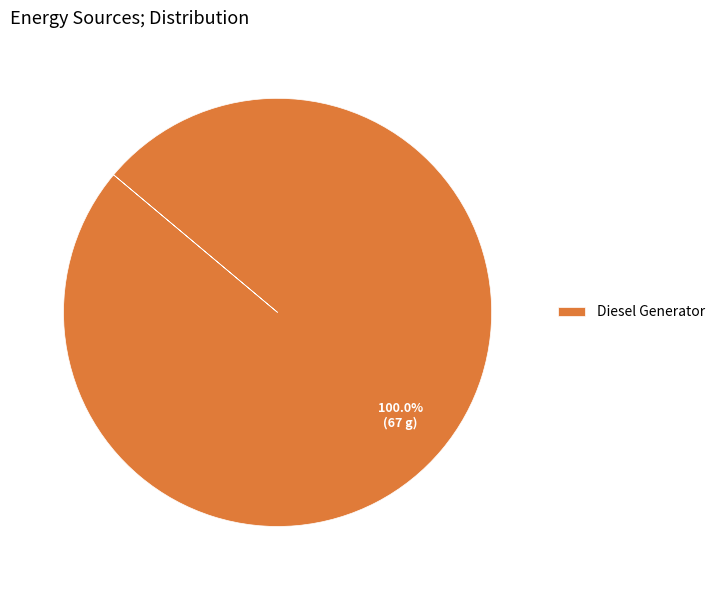

How many segments does this pie chart have?

1